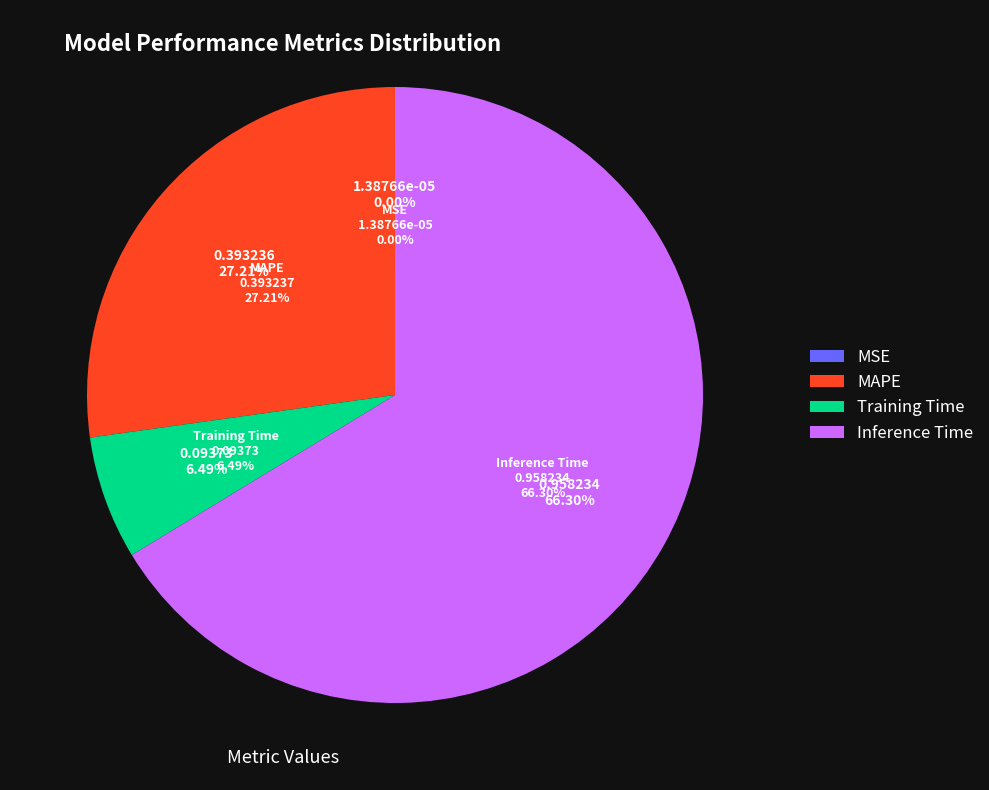

What percentage is the MAPE slice, to the nearest percent?

27%